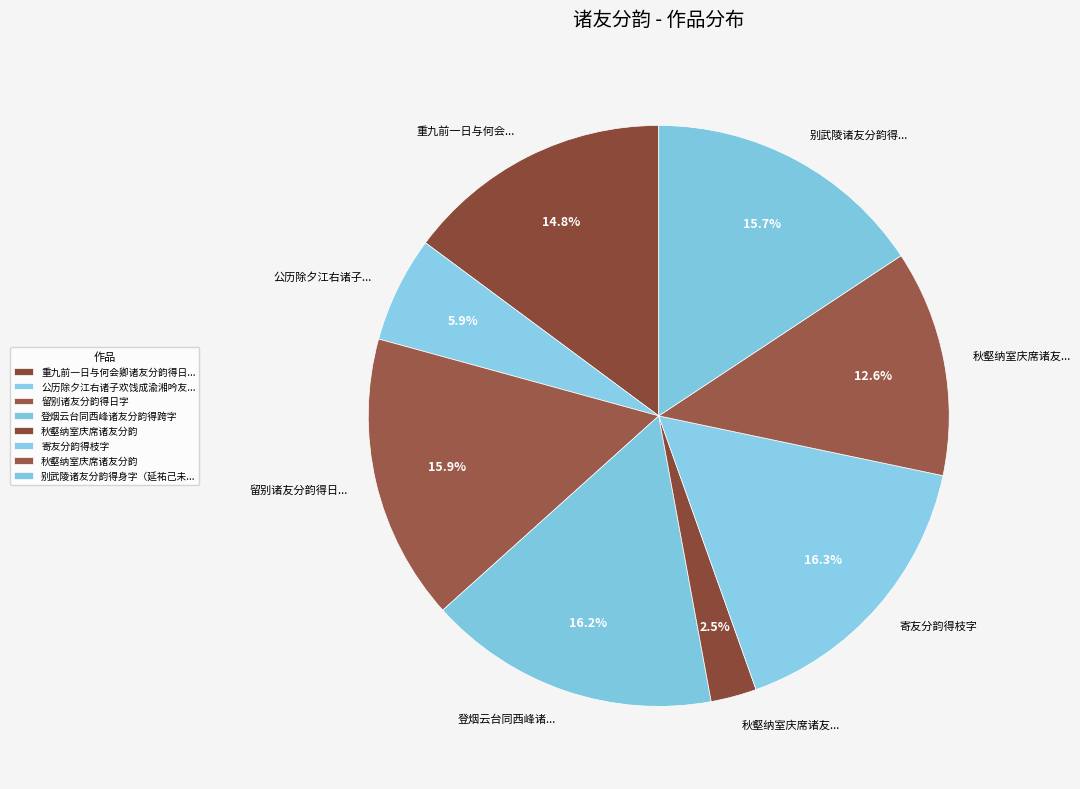

Rank the categories by value from lowest to highest.

秋壑纳室庆席诸友分韵, 公历除夕江右诸子欢饯成渝湘吟友分韵得落字, 秋壑纳室庆席诸友分韵, 重九前一日与何会卿诸友分韵得日字禁体用字, 别武陵诸友分韵得身字（延祐己未三月晦日别武陵北归）, 留别诸友分韵得日字, 登烟云台同西峰诸友分韵得跨字, 寄友分韵得枝字